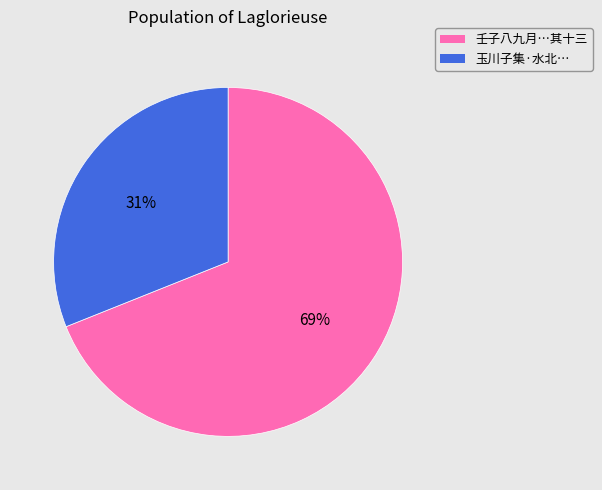

Is there a majority slice in this chart?

Yes